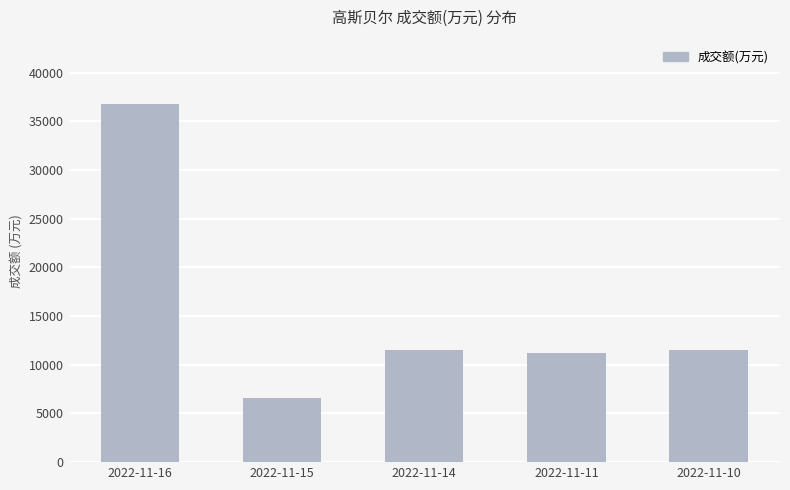

The value at 2022-11-14 is 3909. True or false?

False